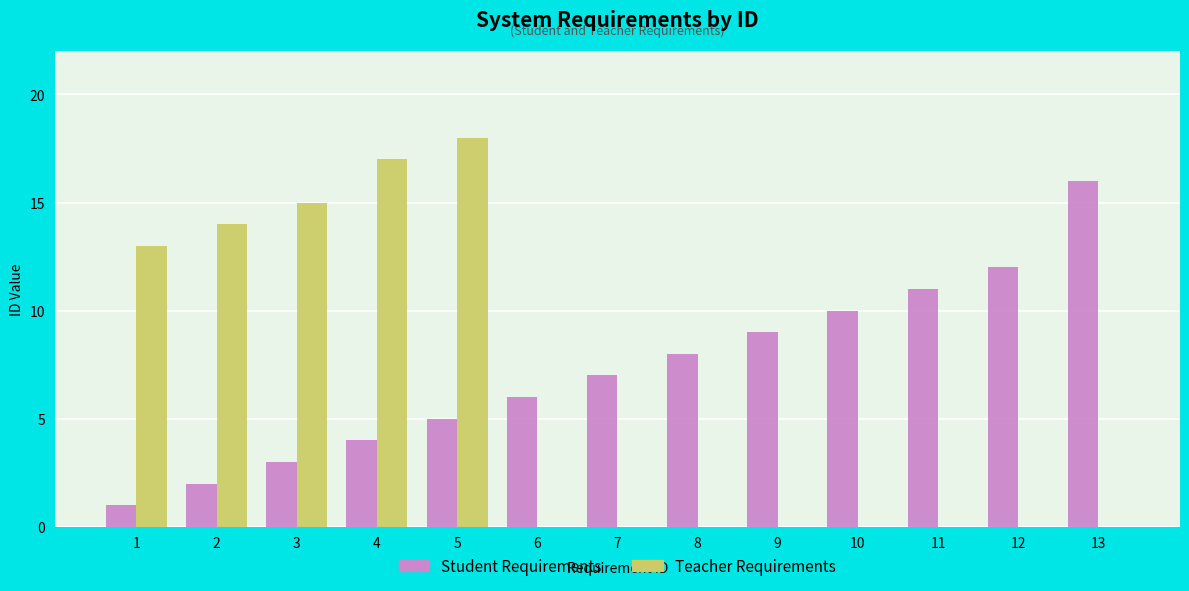

At which category is the sum across all series the highest?

5